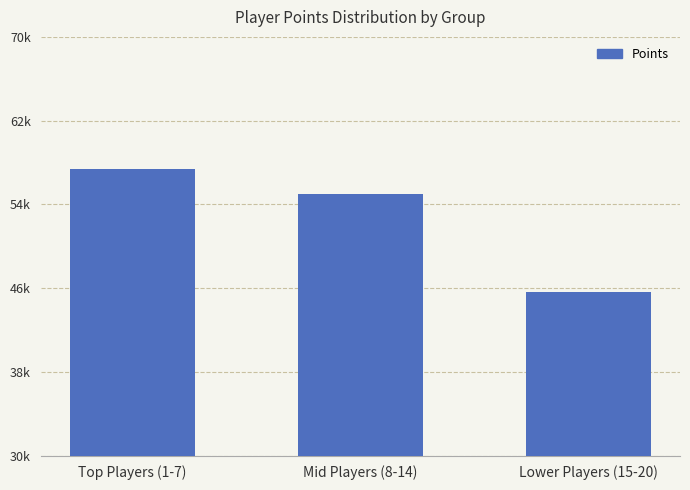

Between Top Players (1-7) and Mid Players (8-14), which is larger?

Top Players (1-7)